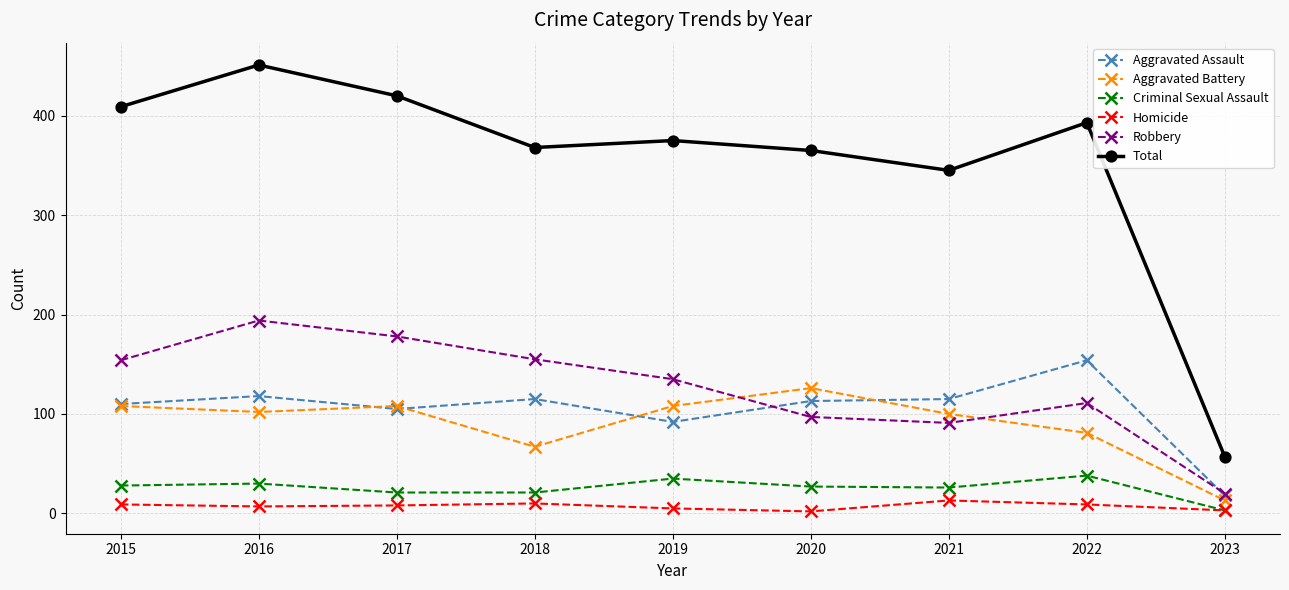

Which series has the largest total across all categories?

Total